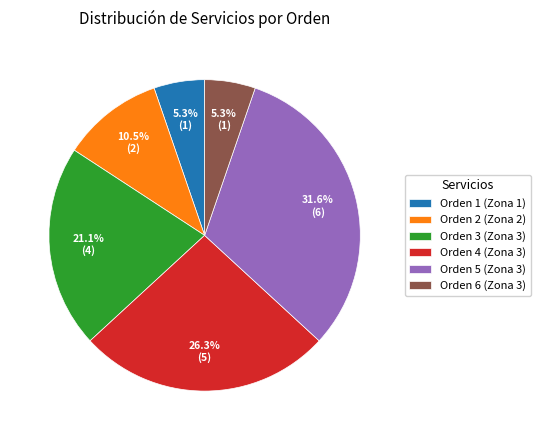

Combined, do Orden 6 (Zona 3) and Orden 4 (Zona 3) account for over 50%?

No